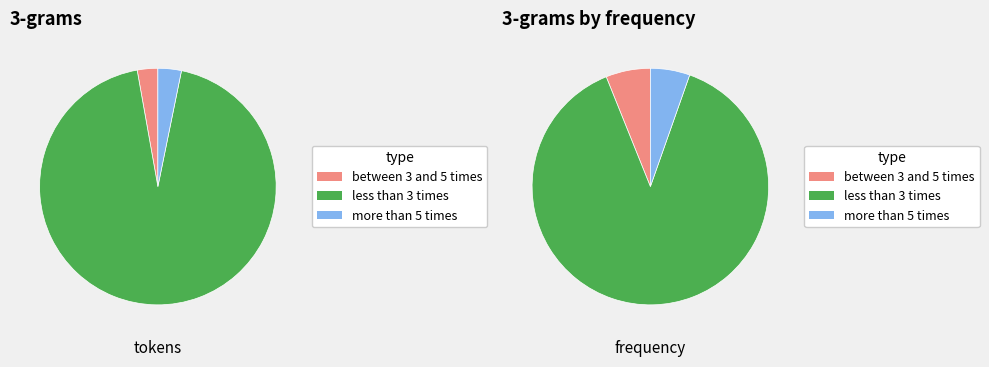

True or false: 0.2 accounts for 12% of the total.

True